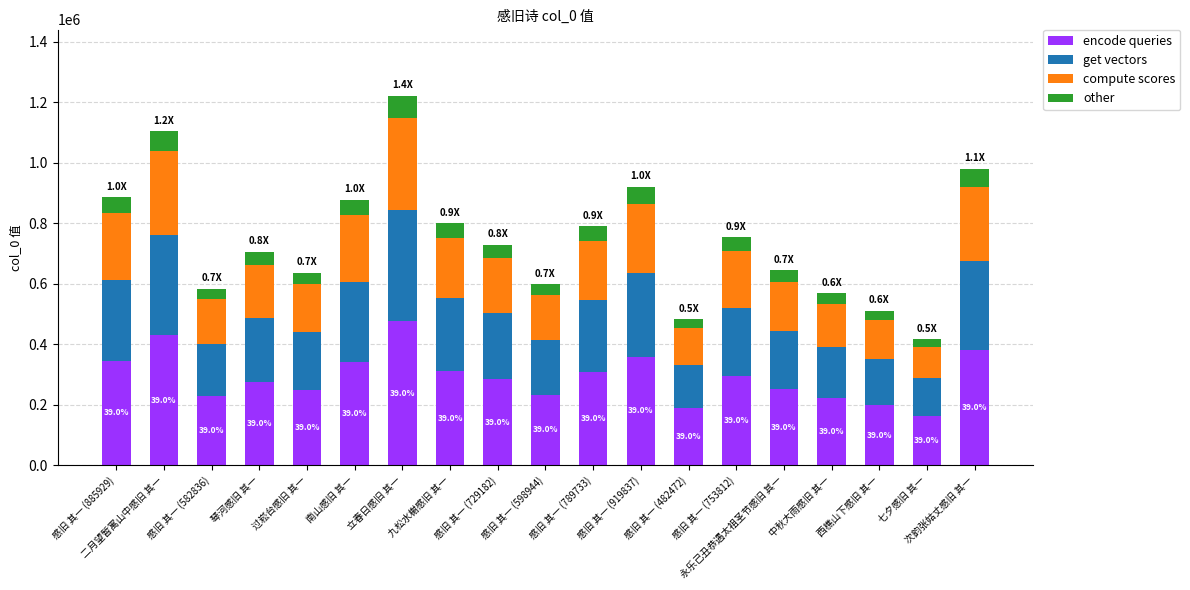

What is the sum of the encode queries values at 感旧 其一 (919837) and 感旧 其一 (582836)?

586042.5